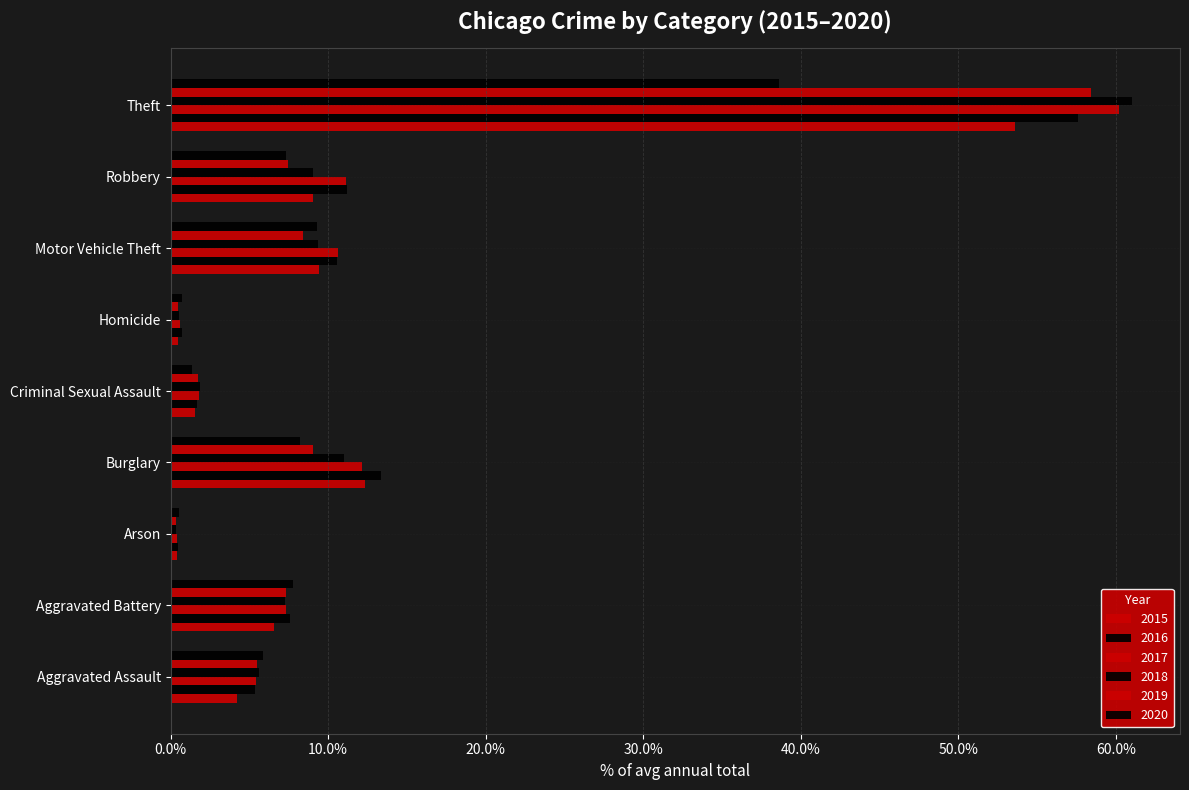

What is the value of the 2016 bar at the 5th from the left?

1.7